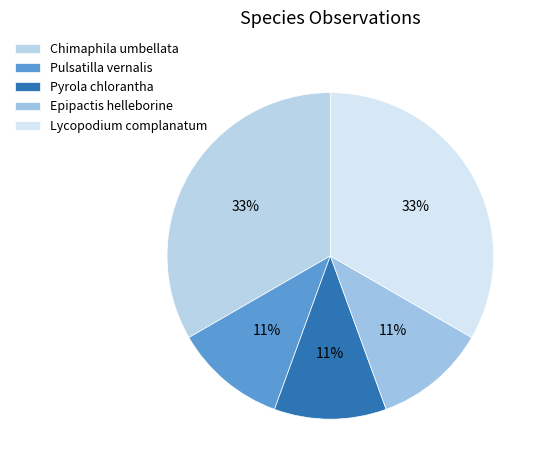

Is it true that Chimaphila umbellata is 27% of the pie?

False